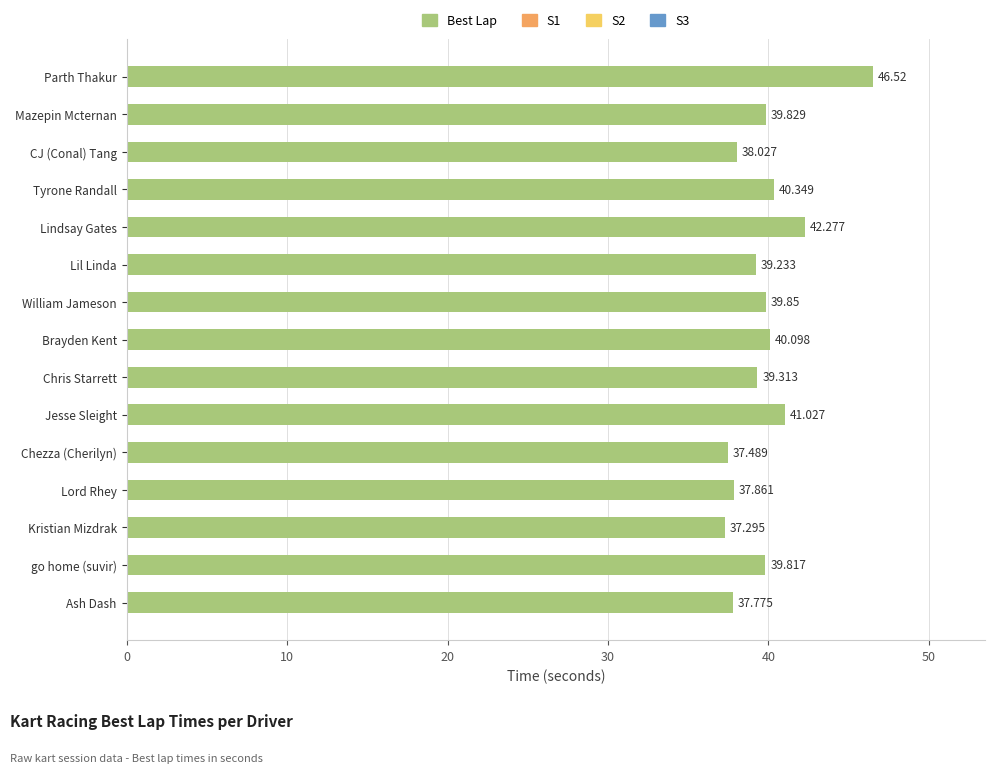

Where is the data nearest to the value 41?

Jesse Sleight